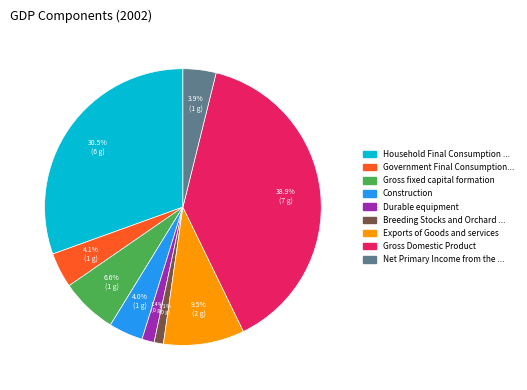

Is there any slice that represents more than half of the pie?

No